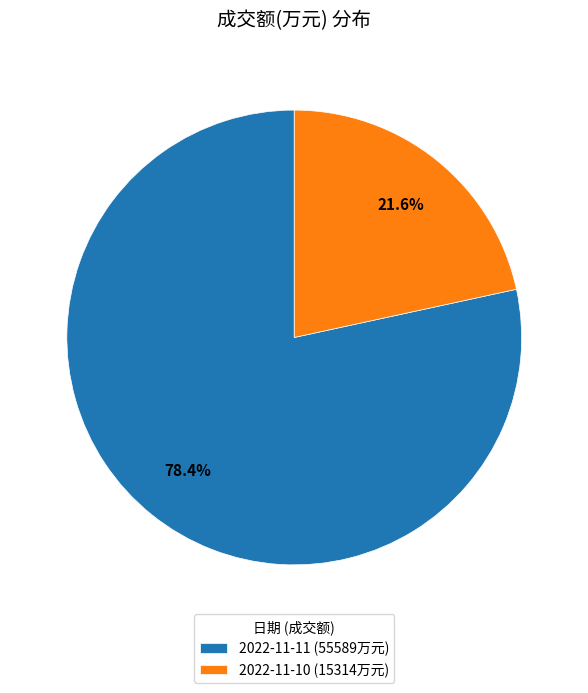

To the nearest percent, what is the combined percentage of 2022-11-10 and 2022-11-11?

100%